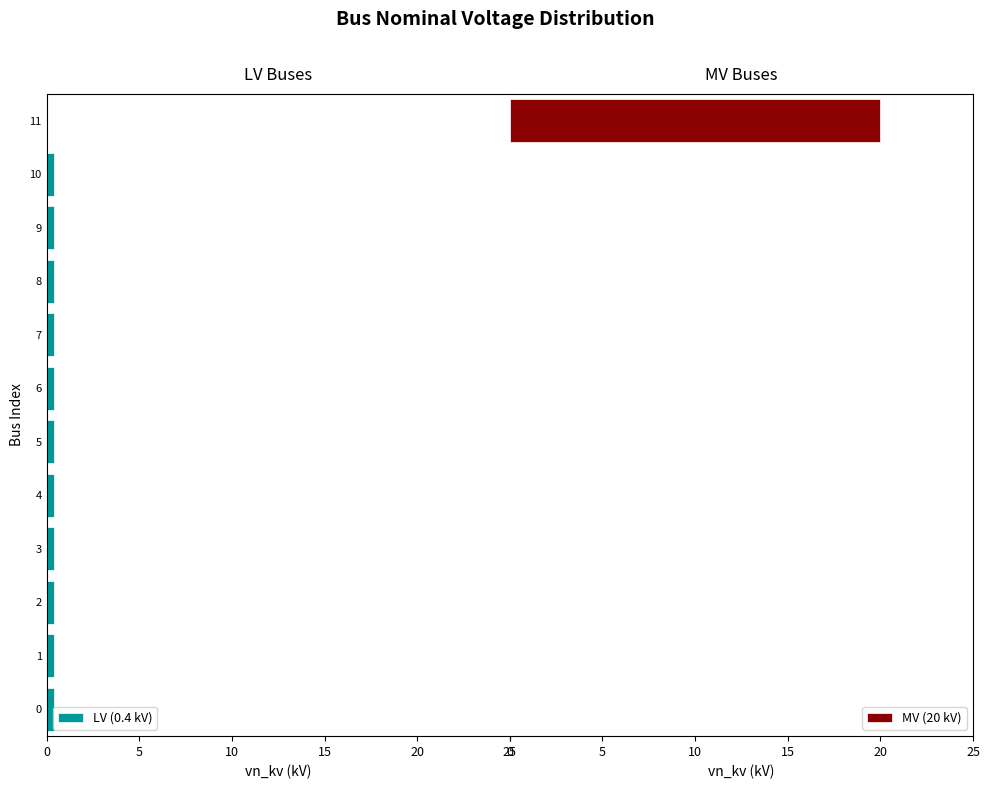

What are all the series names shown in the legend?

LV (0.4 kV), MV (20 kV)